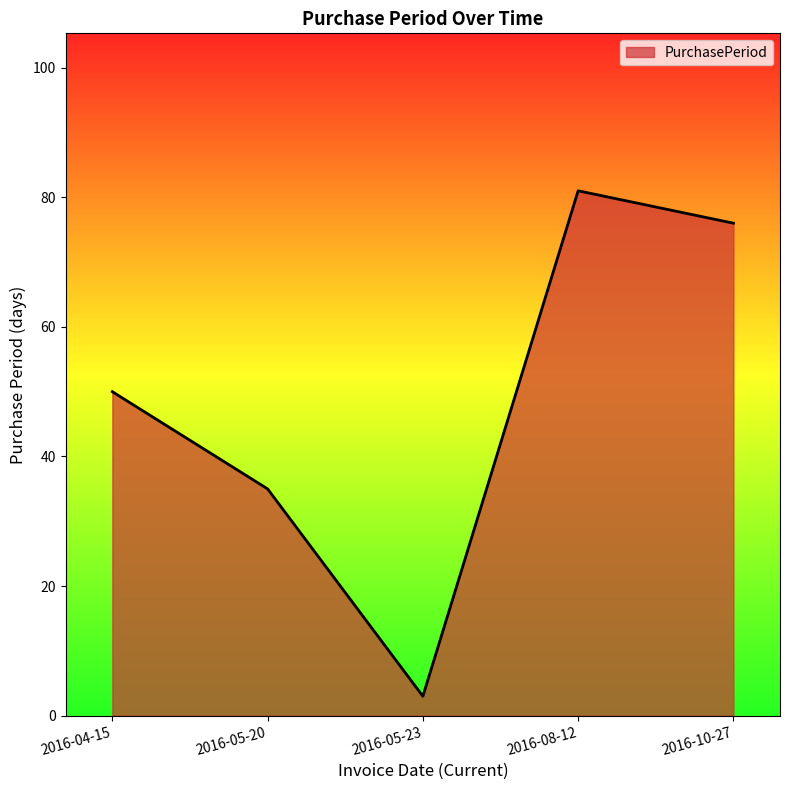

What is the change in value from 2016-05-23 to 2016-10-27?

+73